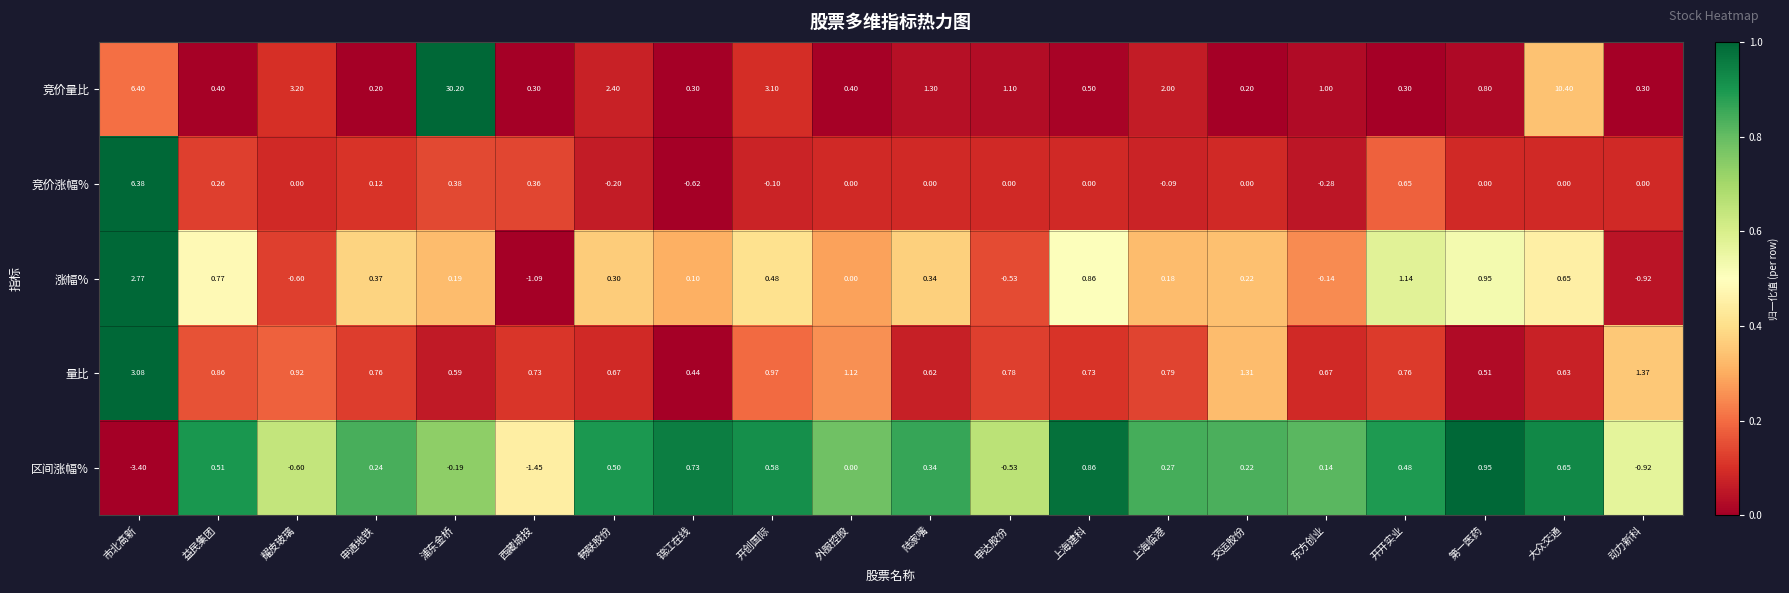

What is the difference between the highest and lowest values at 开开实业?

0.8